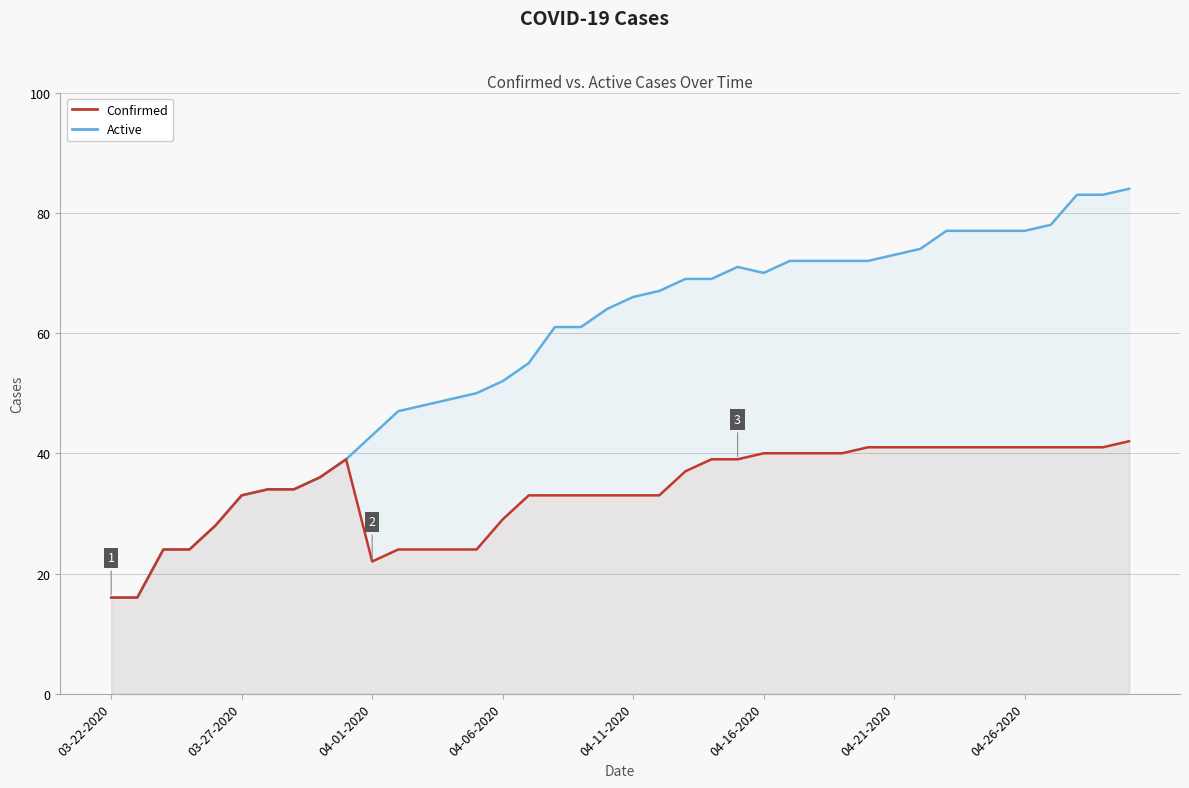

Reading left to right, extract all data points from this chart.

Confirmed: 16	16	24	24	28	33	34	34	36	39	22	24	24	24	24	29	33	33	33	33	33	33	37	39	39	40	40	40	40	41	41	41	41	41	41	41	41	41	41	42
Active: 16	16	24	24	28	33	34	34	36	39	43	47	48	49	50	52	55	61	61	64	66	67	69	69	71	70	72	72	72	72	73	74	77	77	77	77	78	83	83	84